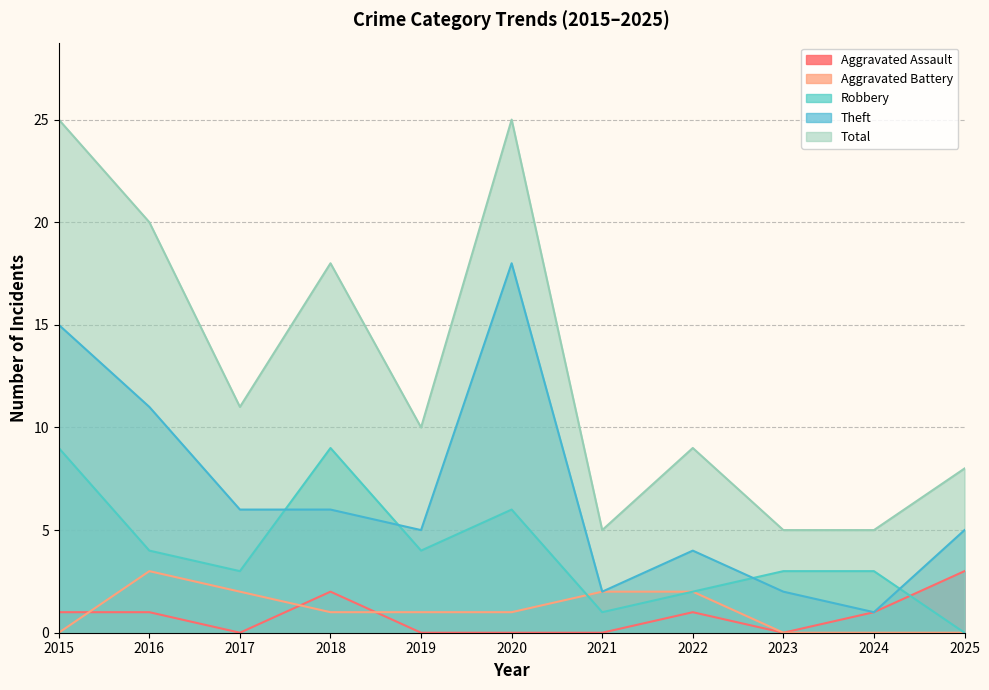

How many data points in Aggravated Assault are less than 1?

5